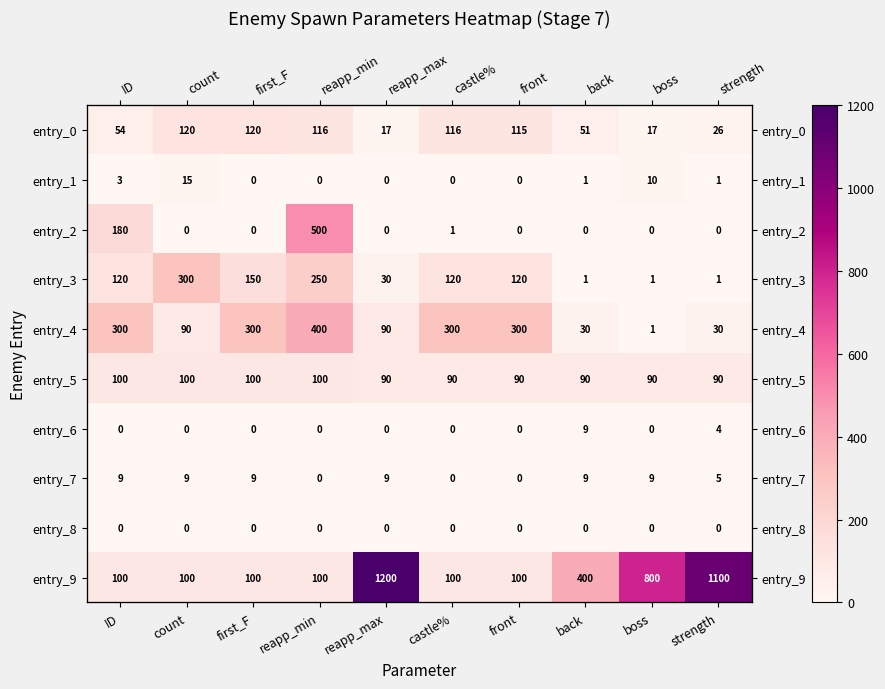

What is the difference between the maximum and minimum values in the entry_6 series?

9